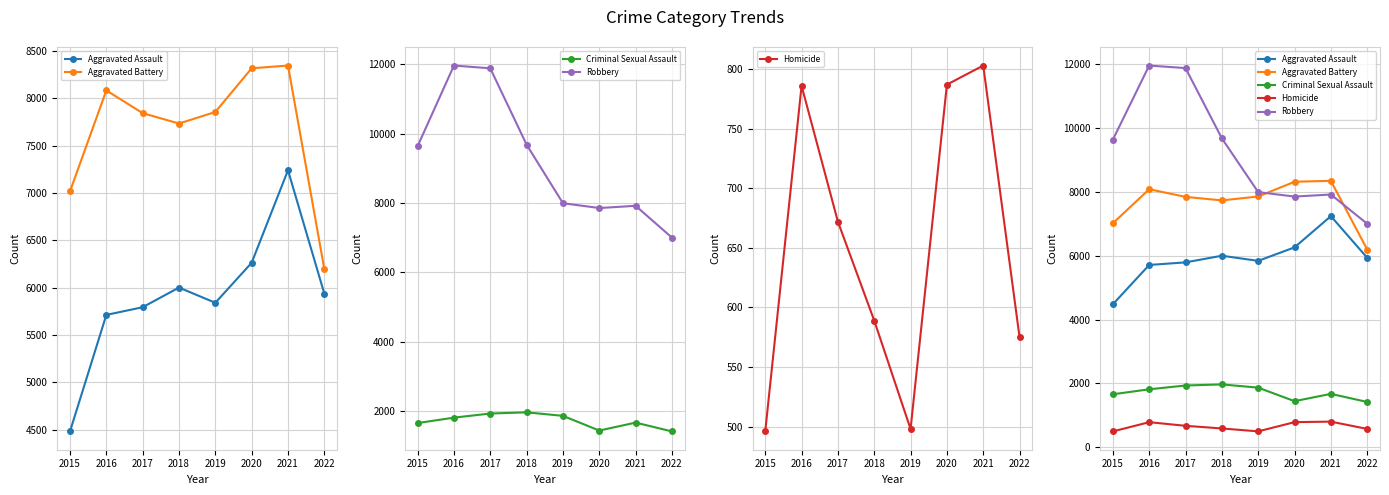

Which series has the largest total across all categories?

Robbery